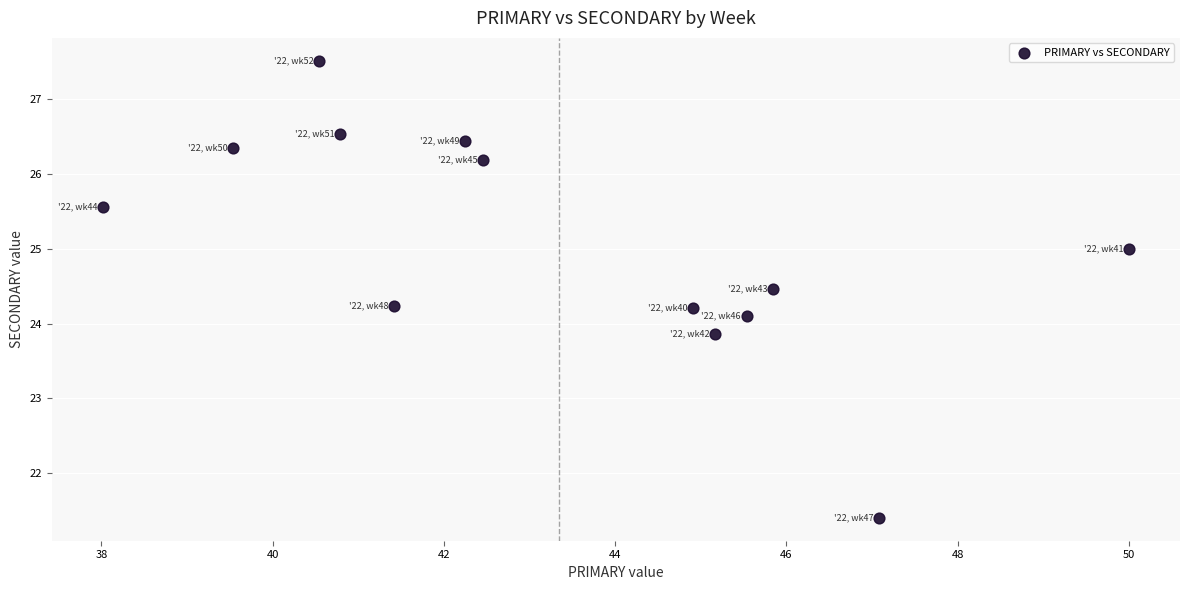

What is the range of Y values (max minus min)?

6.1